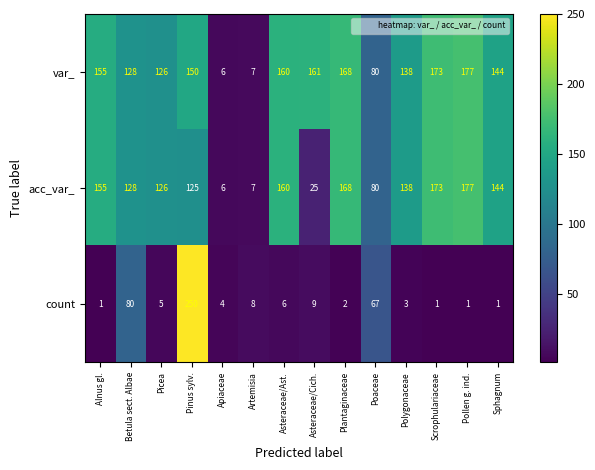

Which category has the highest value across all series?

Pinus sylv.